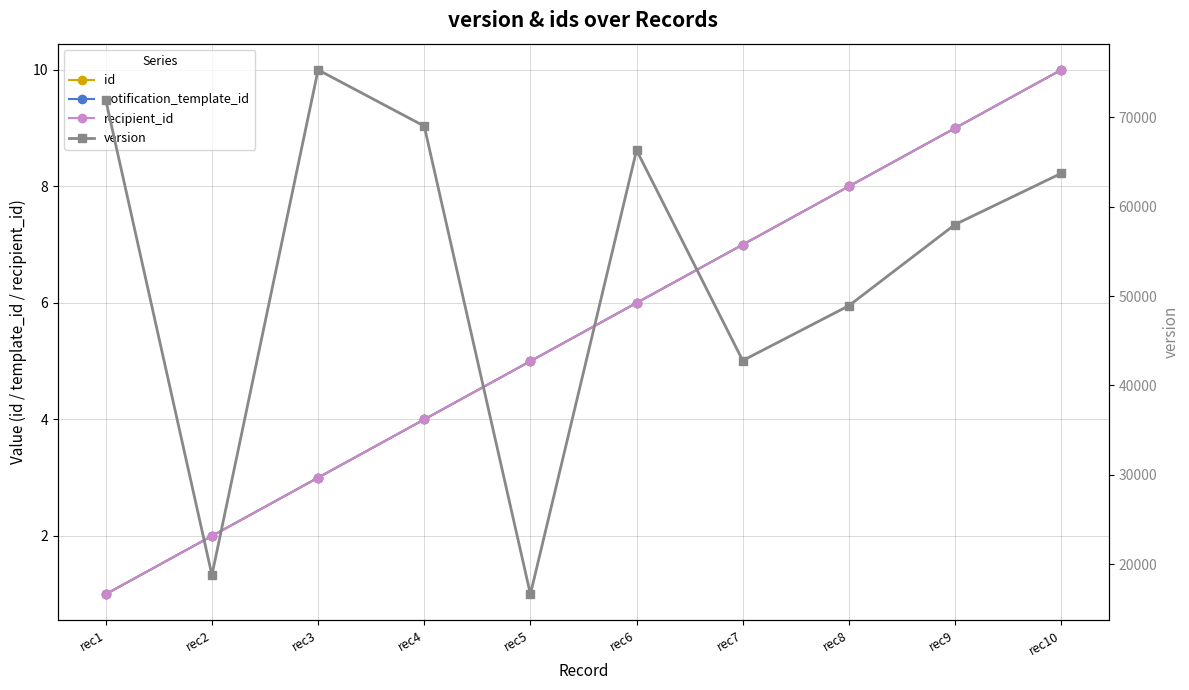

What is the sum of all id values?

55